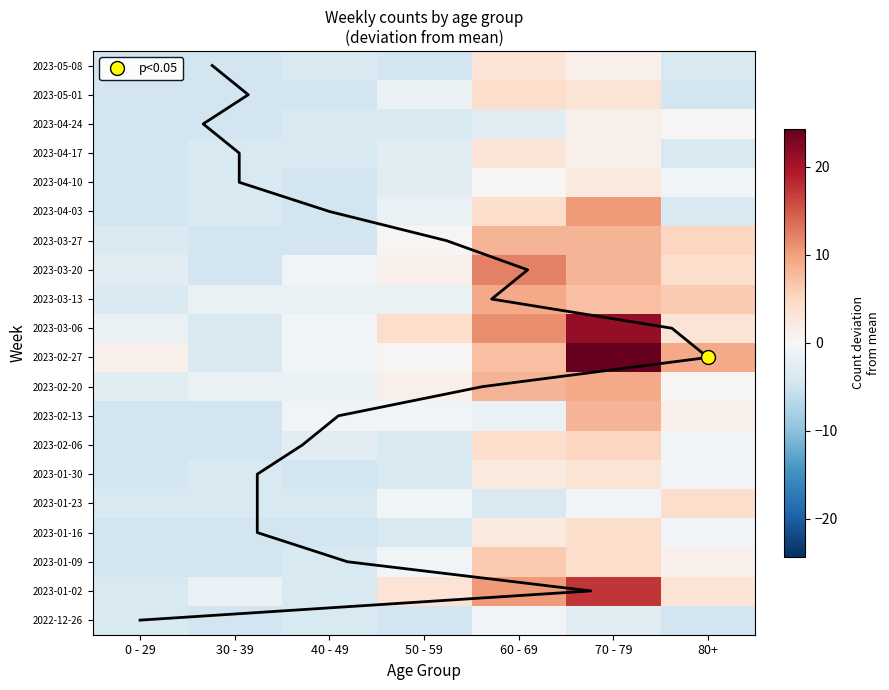

Rank the series by their maximum value, from highest to lowest.

2023-02-27, 2023-03-06, 2023-01-02, 2023-03-20, 2023-04-03, 2023-02-20, 2023-03-13, 2023-02-13, 2023-03-27, 2023-01-09, 2023-02-06, 2023-01-16, 2023-01-23, 2023-05-01, 2023-01-30, 2023-04-17, 2023-05-08, 2023-04-10, 2023-04-24, 2022-12-26